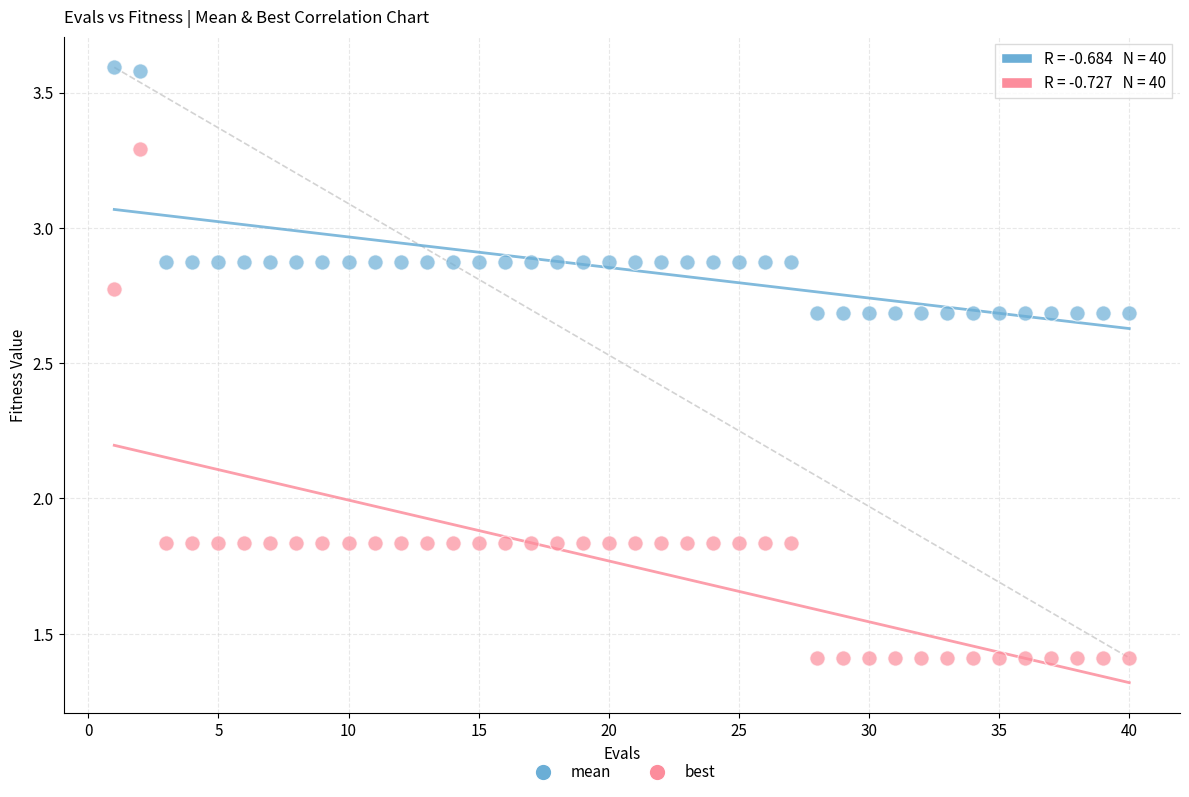

Across all data points, what is the range of X values (max minus min)?

39.0